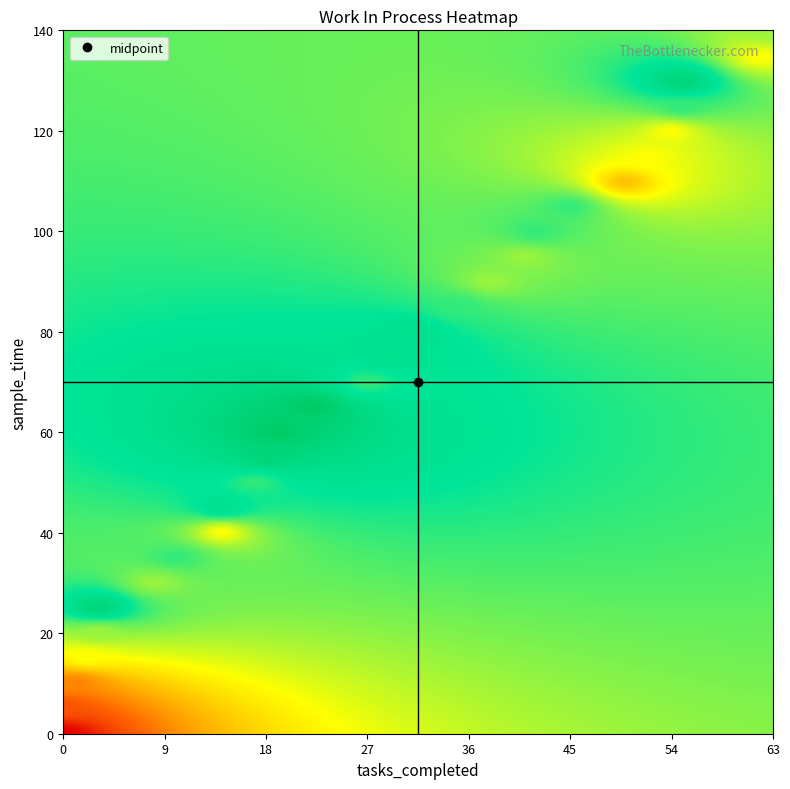

Which category has the highest value across all series?

28